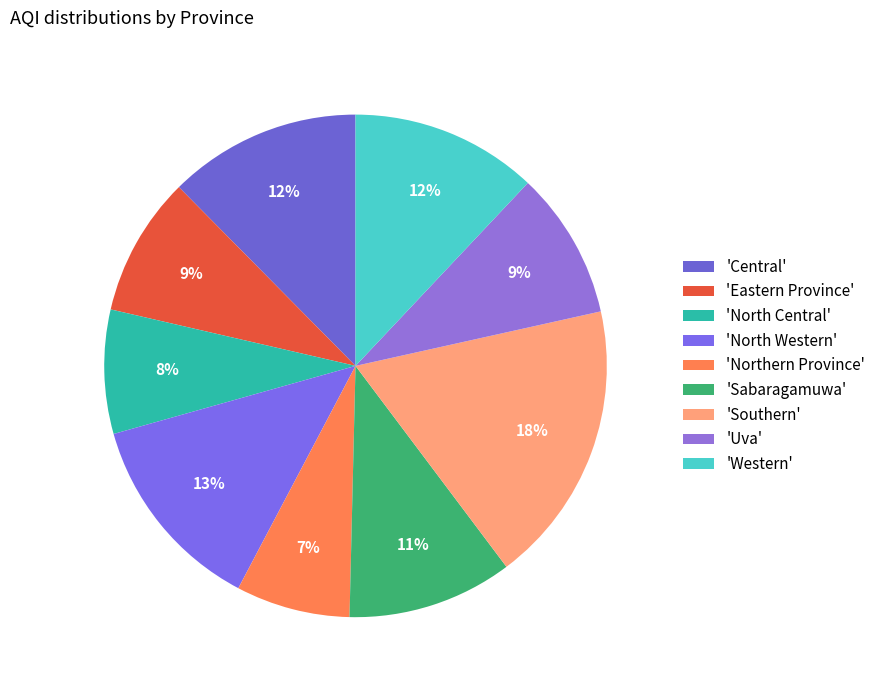

How many slices are in this pie chart?

9